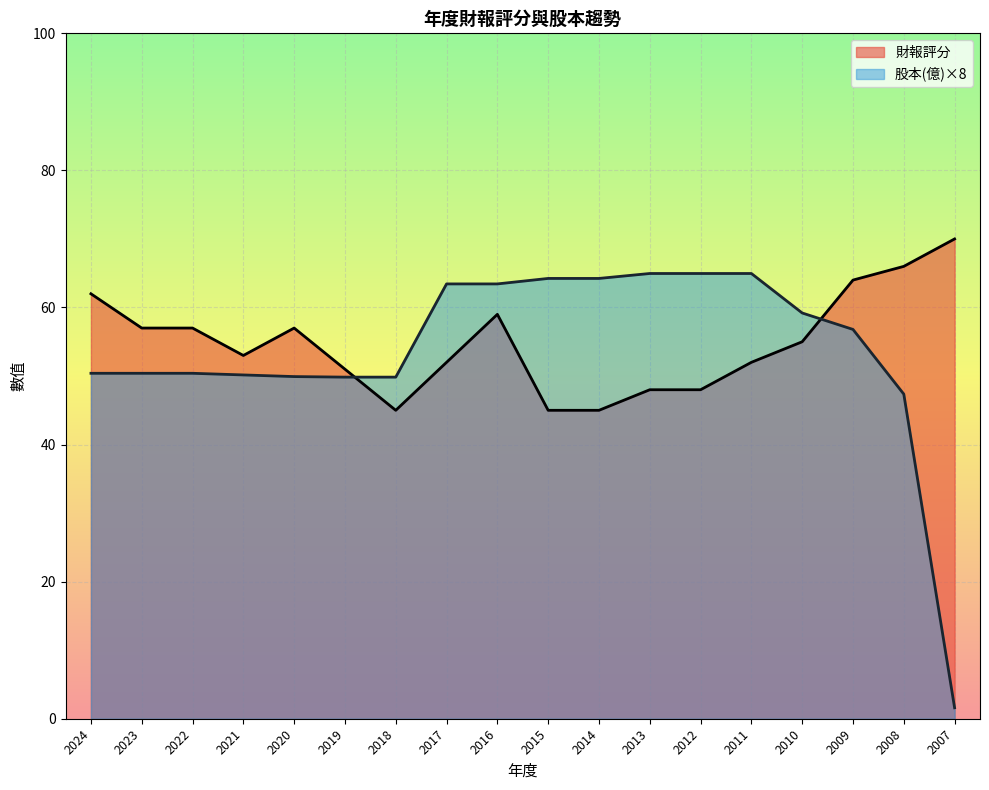

Between 2020 and 2019, which series saw the biggest shift?

財報評分